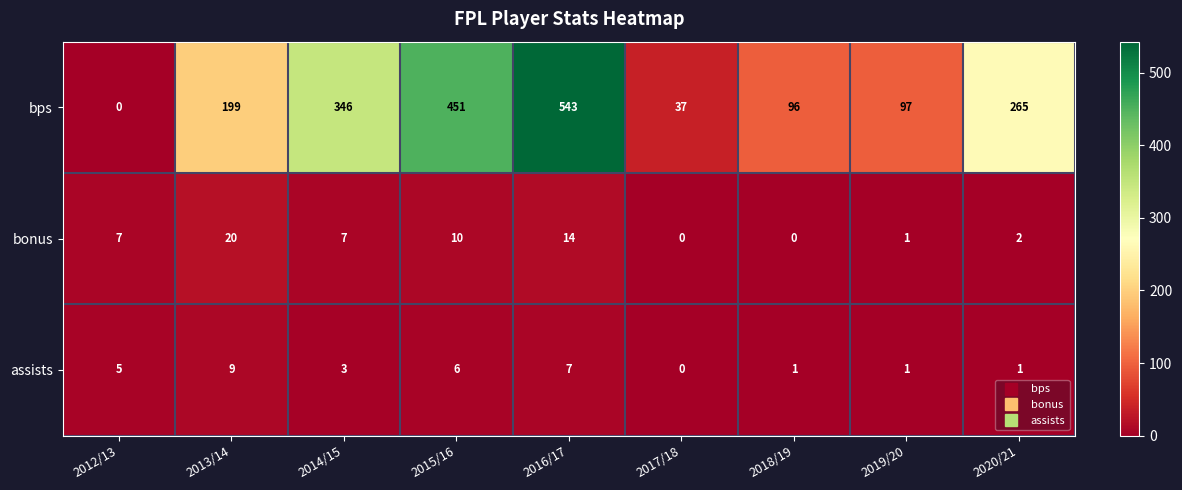

Reading left to right, extract all data points from this chart.

bps: 2012/13=0	2013/14=199	2014/15=346	2015/16=451	2016/17=543	2017/18=37	2018/19=96	2019/20=97	2020/21=265
bonus: 2012/13=7	2013/14=20	2014/15=7	2015/16=10	2016/17=14	2017/18=0	2018/19=0	2019/20=1	2020/21=2
assists: 2012/13=5	2013/14=9	2014/15=3	2015/16=6	2016/17=7	2017/18=0	2018/19=1	2019/20=1	2020/21=1